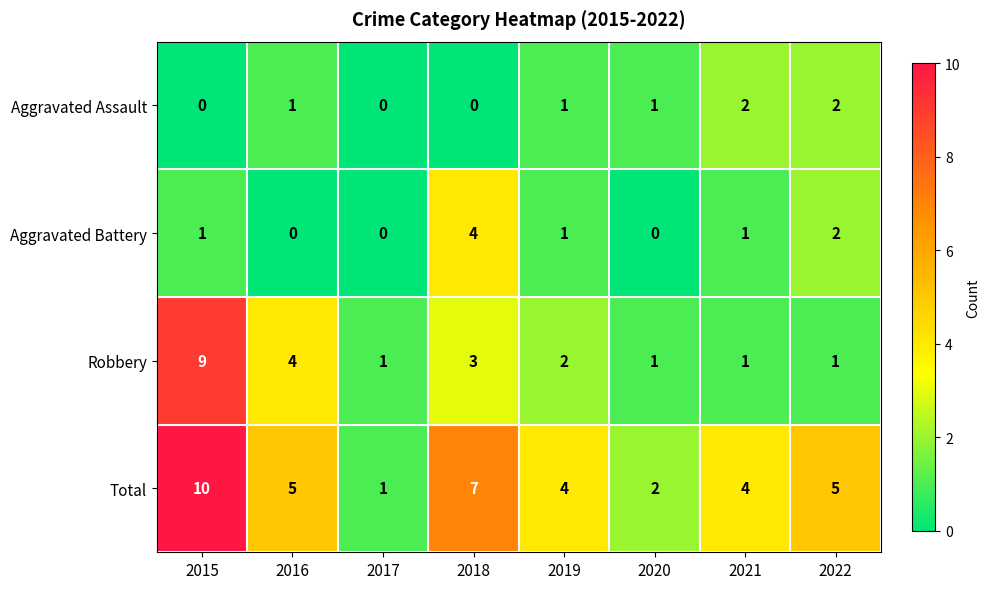

Which label corresponds to the largest value in the chart?

2015